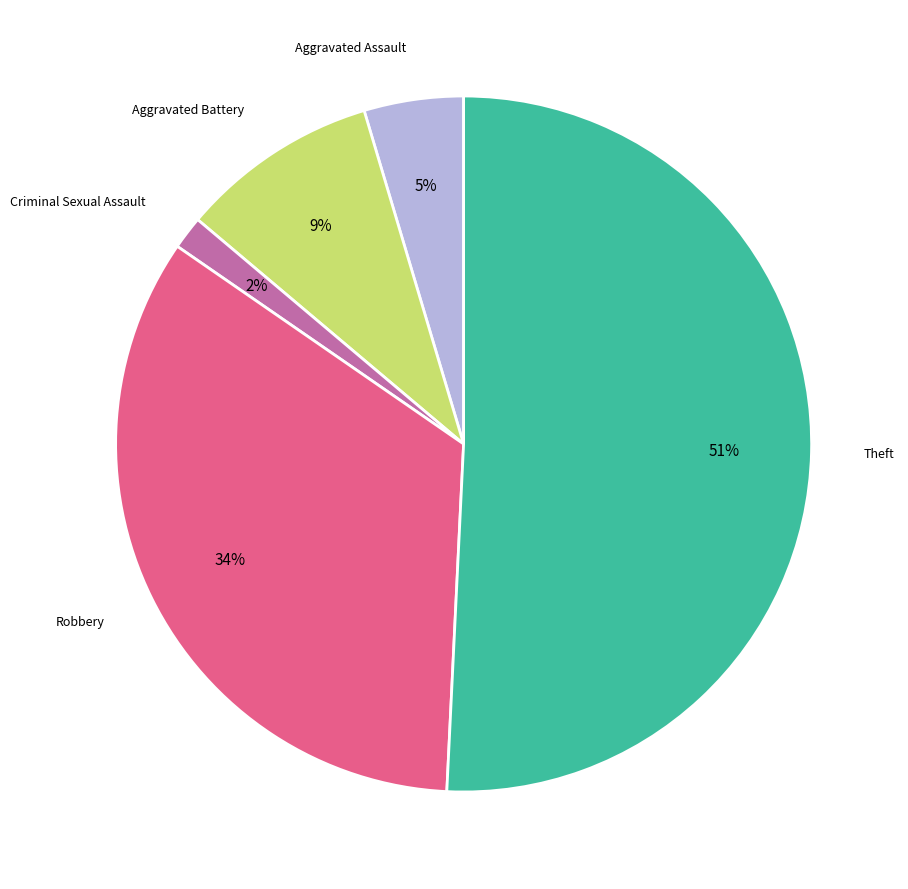

To the nearest percent, what is the average slice percentage?

20%